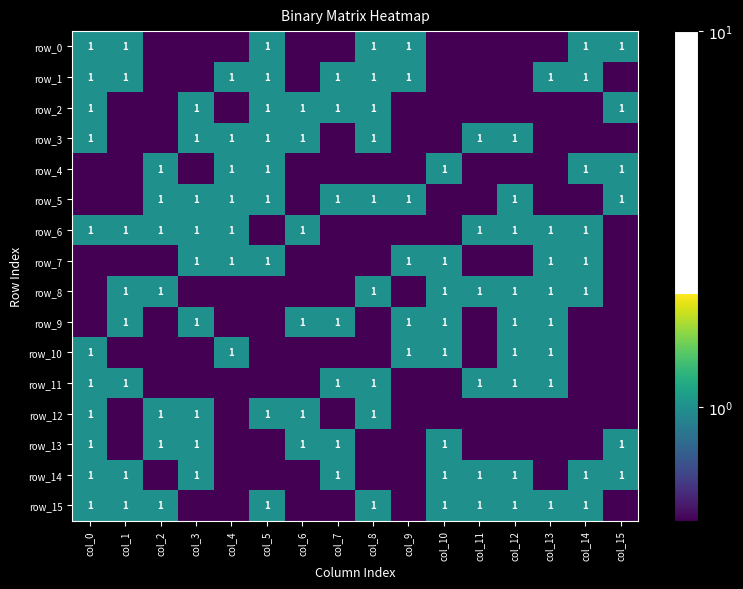

Reading right to left, transcribe all the data shown in this chart.

row_0: col_15=1.0	col_14=1.0	col_13=0.5	col_12=0.5	col_11=0.5	col_10=0.5	col_9=1.0	col_8=1.0	col_7=0.5	col_6=0.5	col_5=1.0	col_4=0.5	col_3=0.5	col_2=0.5	col_1=1.0	col_0=1.0
row_1: col_15=0.5	col_14=1.0	col_13=1.0	col_12=0.5	col_11=0.5	col_10=0.5	col_9=1.0	col_8=1.0	col_7=1.0	col_6=0.5	col_5=1.0	col_4=1.0	col_3=0.5	col_2=0.5	col_1=1.0	col_0=1.0
row_2: col_15=1.0	col_14=0.5	col_13=0.5	col_12=0.5	col_11=0.5	col_10=0.5	col_9=0.5	col_8=1.0	col_7=1.0	col_6=1.0	col_5=1.0	col_4=0.5	col_3=1.0	col_2=0.5	col_1=0.5	col_0=1.0
row_3: col_15=0.5	col_14=0.5	col_13=0.5	col_12=1.0	col_11=1.0	col_10=0.5	col_9=0.5	col_8=1.0	col_7=0.5	col_6=1.0	col_5=1.0	col_4=1.0	col_3=1.0	col_2=0.5	col_1=0.5	col_0=1.0
row_4: col_15=1.0	col_14=1.0	col_13=0.5	col_12=0.5	col_11=0.5	col_10=1.0	col_9=0.5	col_8=0.5	col_7=0.5	col_6=0.5	col_5=1.0	col_4=1.0	col_3=0.5	col_2=1.0	col_1=0.5	col_0=0.5
row_5: col_15=1.0	col_14=0.5	col_13=0.5	col_12=1.0	col_11=0.5	col_10=0.5	col_9=1.0	col_8=1.0	col_7=1.0	col_6=0.5	col_5=1.0	col_4=1.0	col_3=1.0	col_2=1.0	col_1=0.5	col_0=0.5
row_6: col_15=0.5	col_14=1.0	col_13=1.0	col_12=1.0	col_11=1.0	col_10=0.5	col_9=0.5	col_8=0.5	col_7=0.5	col_6=1.0	col_5=0.5	col_4=1.0	col_3=1.0	col_2=1.0	col_1=1.0	col_0=1.0
row_7: col_15=0.5	col_14=1.0	col_13=1.0	col_12=0.5	col_11=0.5	col_10=1.0	col_9=1.0	col_8=0.5	col_7=0.5	col_6=0.5	col_5=1.0	col_4=1.0	col_3=1.0	col_2=0.5	col_1=0.5	col_0=0.5
row_8: col_15=0.5	col_14=1.0	col_13=1.0	col_12=1.0	col_11=1.0	col_10=1.0	col_9=0.5	col_8=1.0	col_7=0.5	col_6=0.5	col_5=0.5	col_4=0.5	col_3=0.5	col_2=1.0	col_1=1.0	col_0=0.5
row_9: col_15=0.5	col_14=0.5	col_13=1.0	col_12=1.0	col_11=0.5	col_10=1.0	col_9=1.0	col_8=0.5	col_7=1.0	col_6=1.0	col_5=0.5	col_4=0.5	col_3=1.0	col_2=0.5	col_1=1.0	col_0=0.5
row_10: col_15=0.5	col_14=0.5	col_13=1.0	col_12=1.0	col_11=0.5	col_10=1.0	col_9=1.0	col_8=0.5	col_7=0.5	col_6=0.5	col_5=0.5	col_4=1.0	col_3=0.5	col_2=0.5	col_1=0.5	col_0=1.0
row_11: col_15=0.5	col_14=0.5	col_13=1.0	col_12=1.0	col_11=1.0	col_10=0.5	col_9=0.5	col_8=1.0	col_7=1.0	col_6=0.5	col_5=0.5	col_4=0.5	col_3=0.5	col_2=0.5	col_1=1.0	col_0=1.0
row_12: col_15=0.5	col_14=0.5	col_13=0.5	col_12=0.5	col_11=0.5	col_10=0.5	col_9=0.5	col_8=1.0	col_7=0.5	col_6=1.0	col_5=1.0	col_4=0.5	col_3=1.0	col_2=1.0	col_1=0.5	col_0=1.0
row_13: col_15=1.0	col_14=0.5	col_13=0.5	col_12=0.5	col_11=0.5	col_10=1.0	col_9=0.5	col_8=0.5	col_7=1.0	col_6=1.0	col_5=0.5	col_4=0.5	col_3=1.0	col_2=1.0	col_1=0.5	col_0=1.0
row_14: col_15=1.0	col_14=1.0	col_13=0.5	col_12=1.0	col_11=1.0	col_10=1.0	col_9=0.5	col_8=0.5	col_7=1.0	col_6=0.5	col_5=0.5	col_4=0.5	col_3=1.0	col_2=0.5	col_1=1.0	col_0=1.0
row_15: col_15=0.5	col_14=1.0	col_13=1.0	col_12=1.0	col_11=1.0	col_10=1.0	col_9=0.5	col_8=1.0	col_7=0.5	col_6=0.5	col_5=1.0	col_4=0.5	col_3=0.5	col_2=1.0	col_1=1.0	col_0=1.0